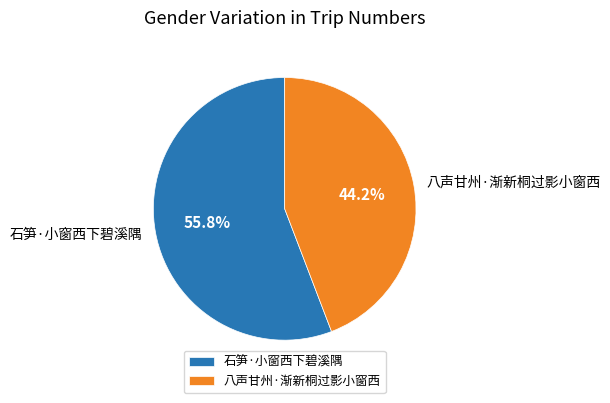

Does 八声甘州·渐新桐过影小窗西 account for over 50% of the chart?

No